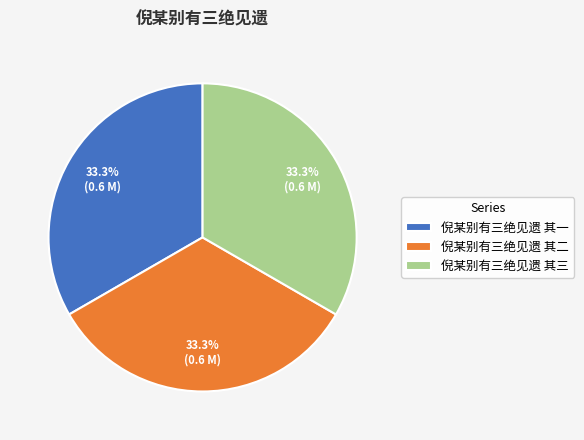

Approximately how many times larger is the value at 倪某别有三绝见遗 其一 compared to 倪某别有三绝见遗 其二?

1.0